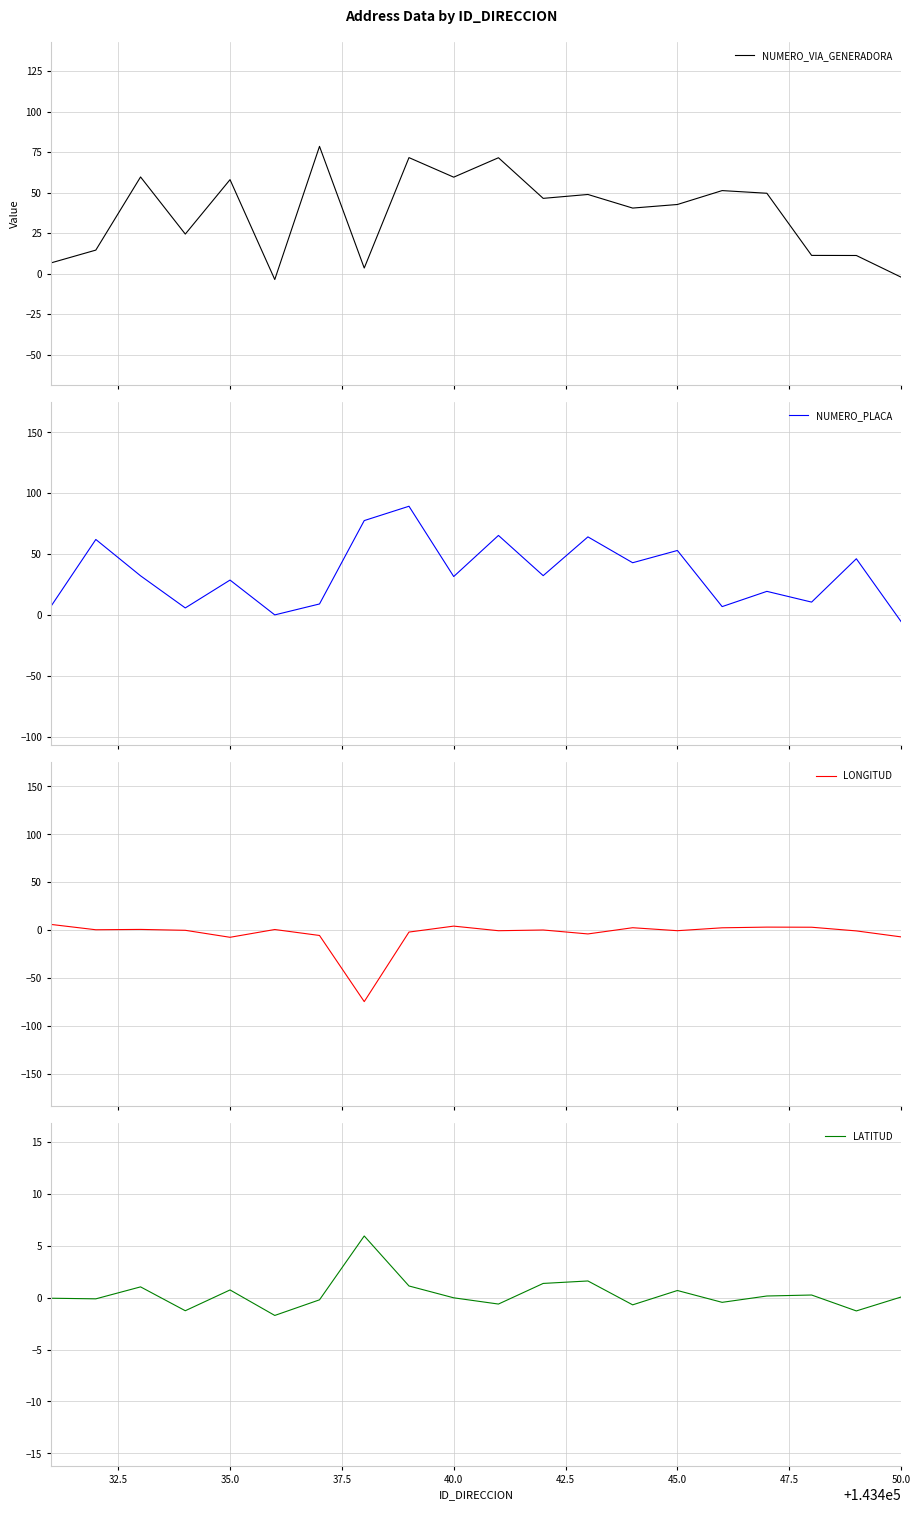

What value does the LONGITUD series have at 30.0?

5.9